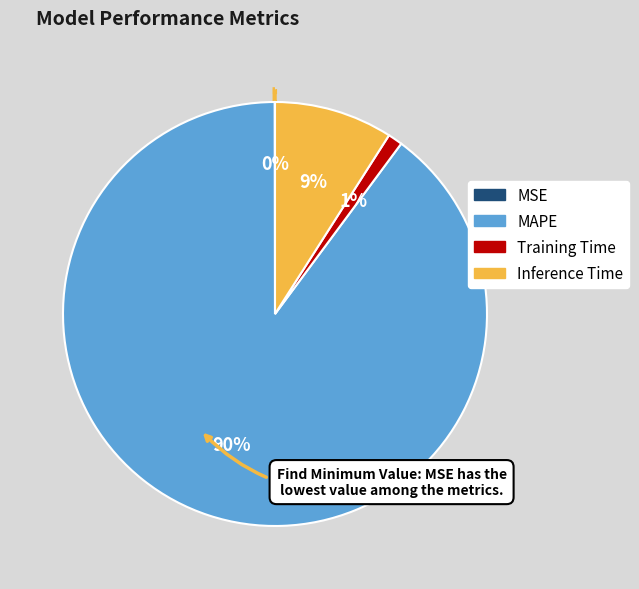

Which slice represents more than half of the pie?

MAPE